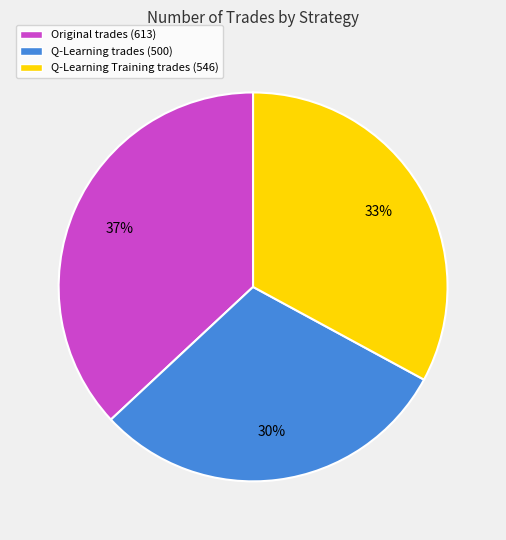

How many segments does this pie chart have?

3